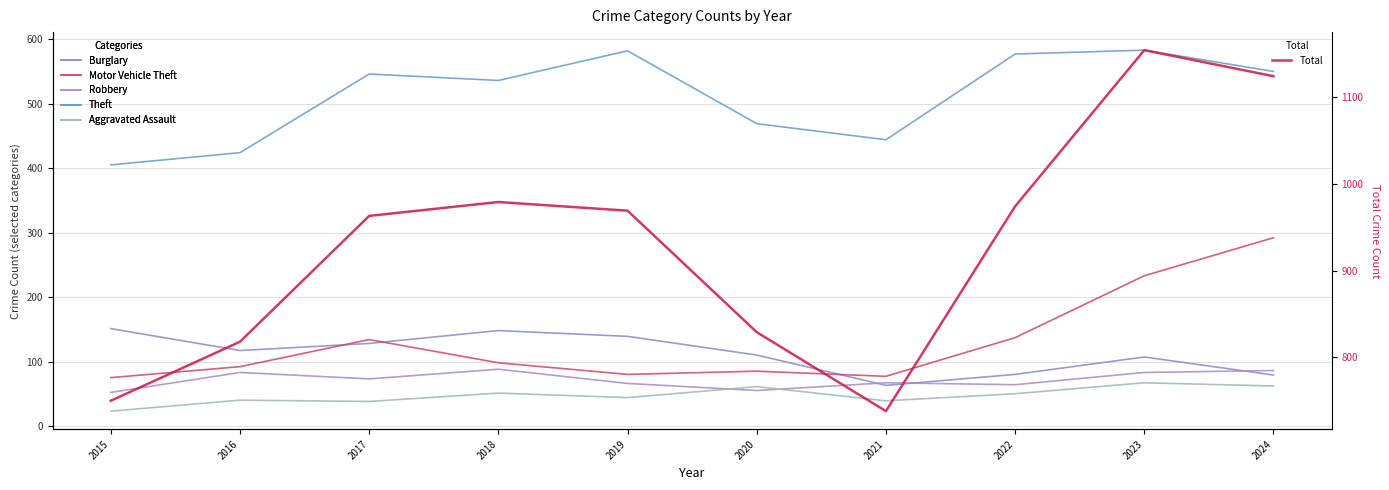

What is the value of the Total point at the 7th from the left?

738